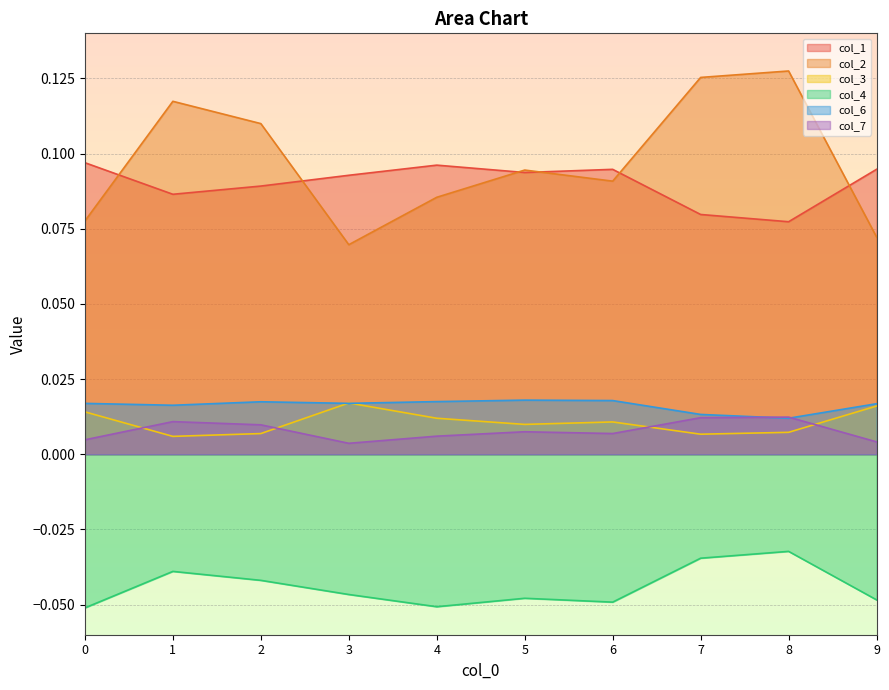

Between 1 and 6, which series saw the biggest shift?

col_2